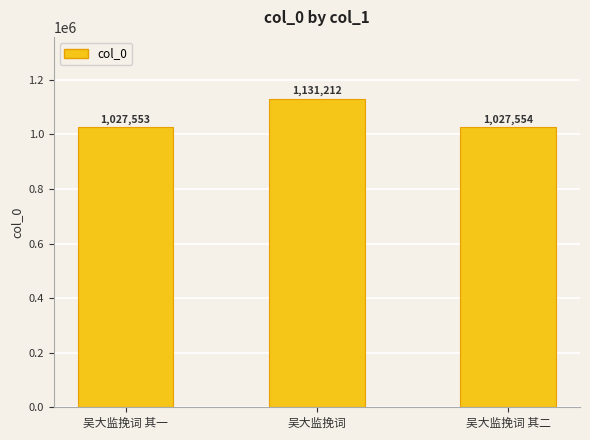

What is the label of the 3rd bar from the left?

吴大监挽词 其二